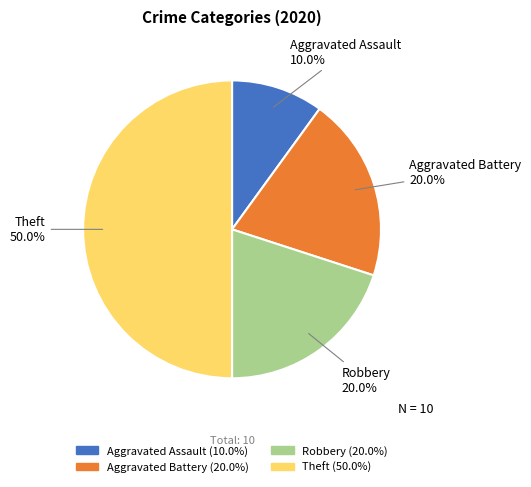

How much of the chart is everything except Aggravated Assault?

90.0%